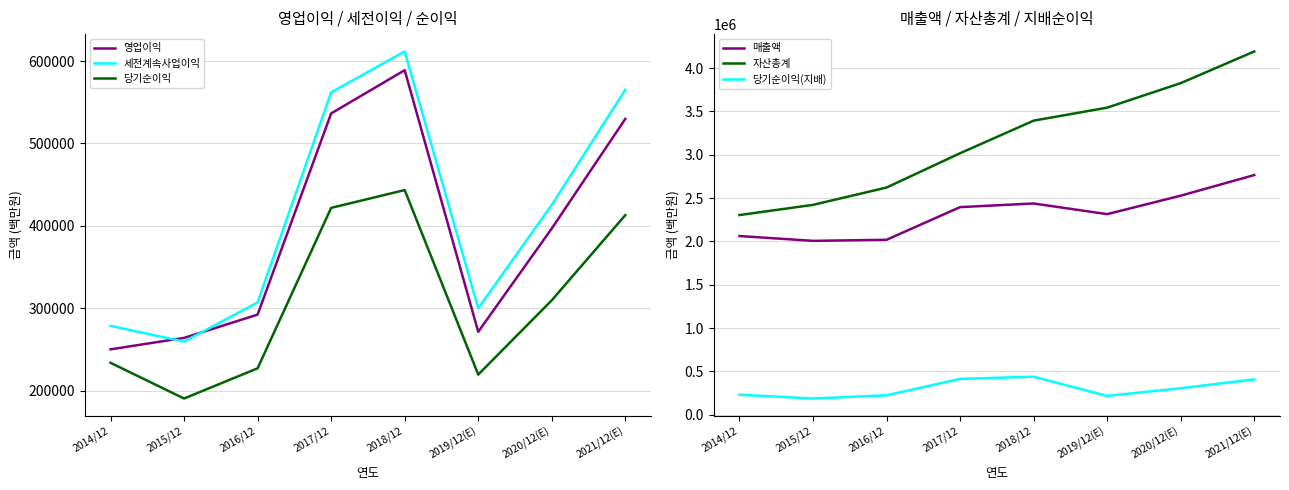

In 당기순이익(지배), how many points are lower than both neighbors (excluding endpoints)?

2